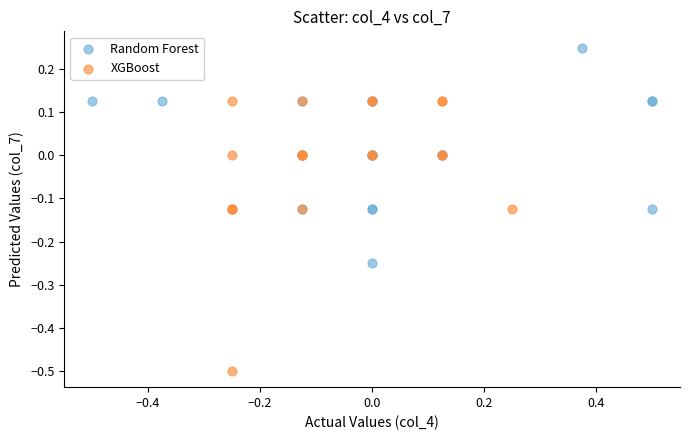

Which series has the largest Y range (max minus min)?

XGBoost